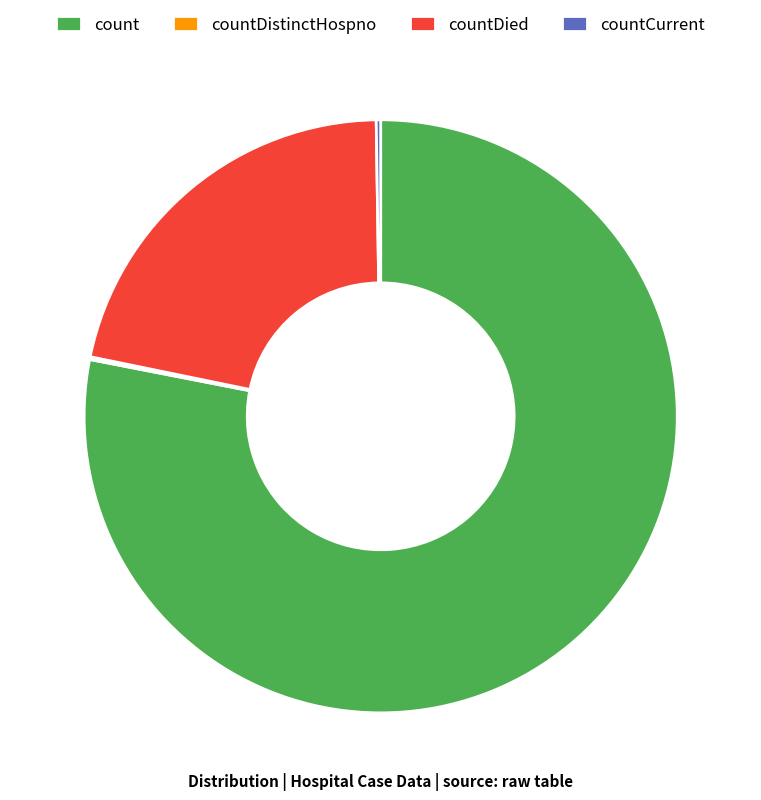

Which category has the biggest portion of the pie?

count